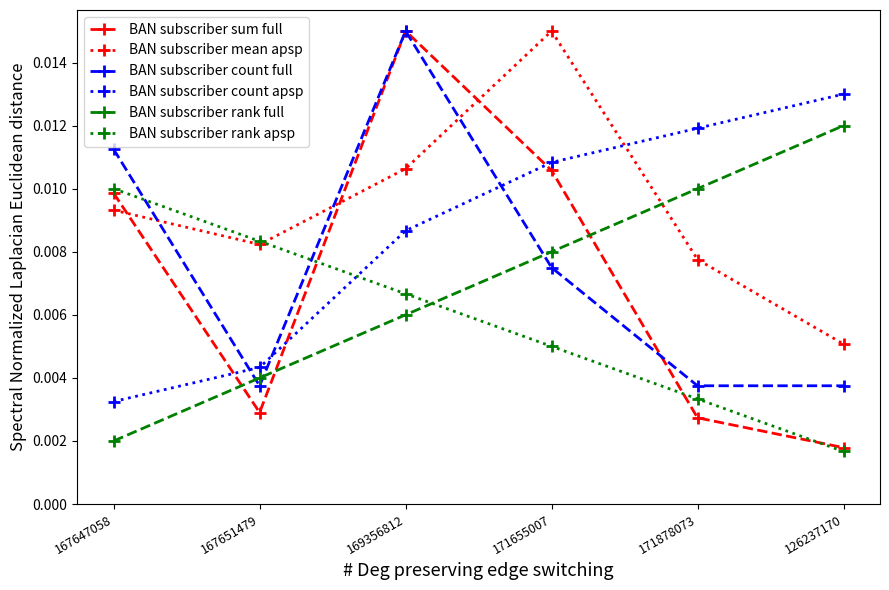

At which category does BAN subscriber count full reach its first local valley?

167651479